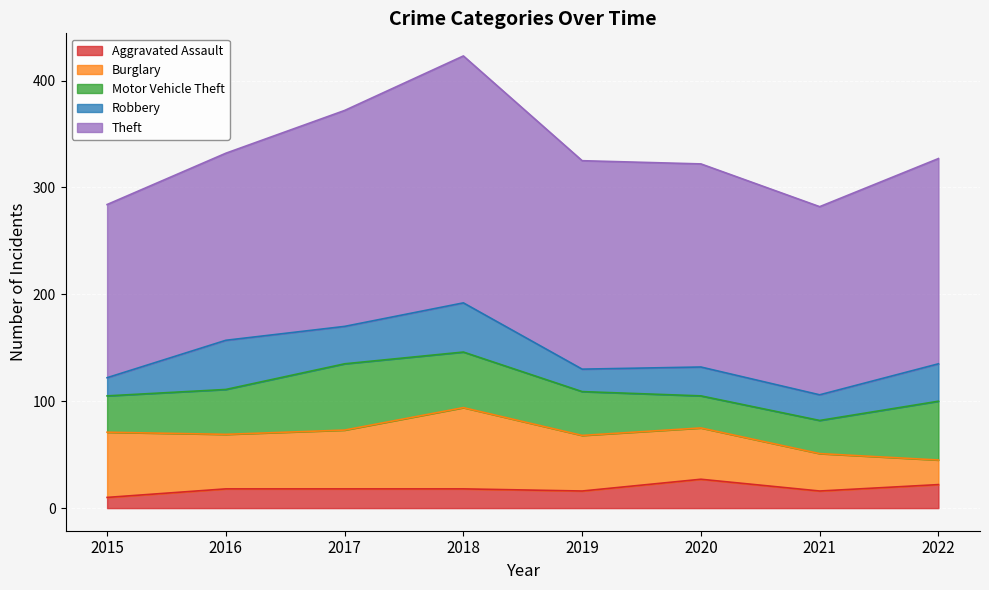

Does the chart display data point markers on the line(s)?

No